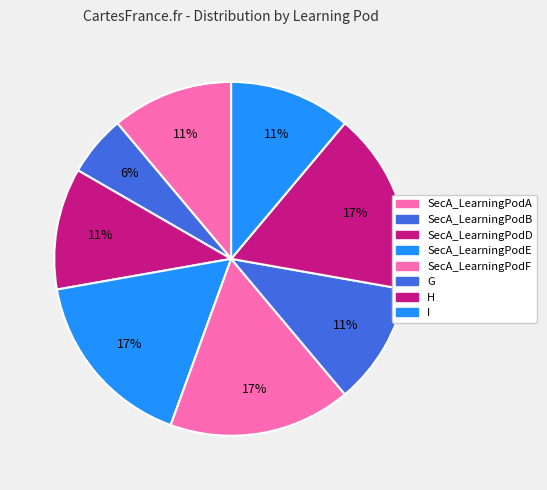

How many slices are in this pie chart?

8